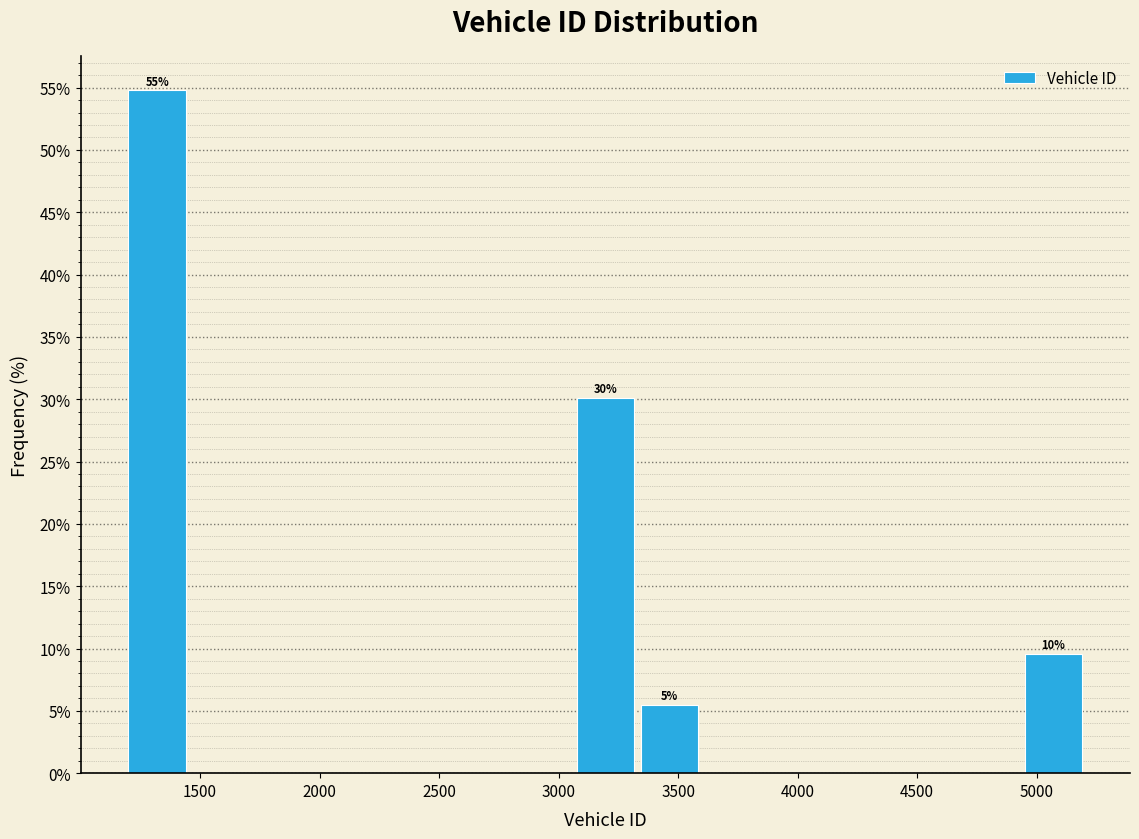

Which range on the x-axis has the tallest bar?

1200 to 1450